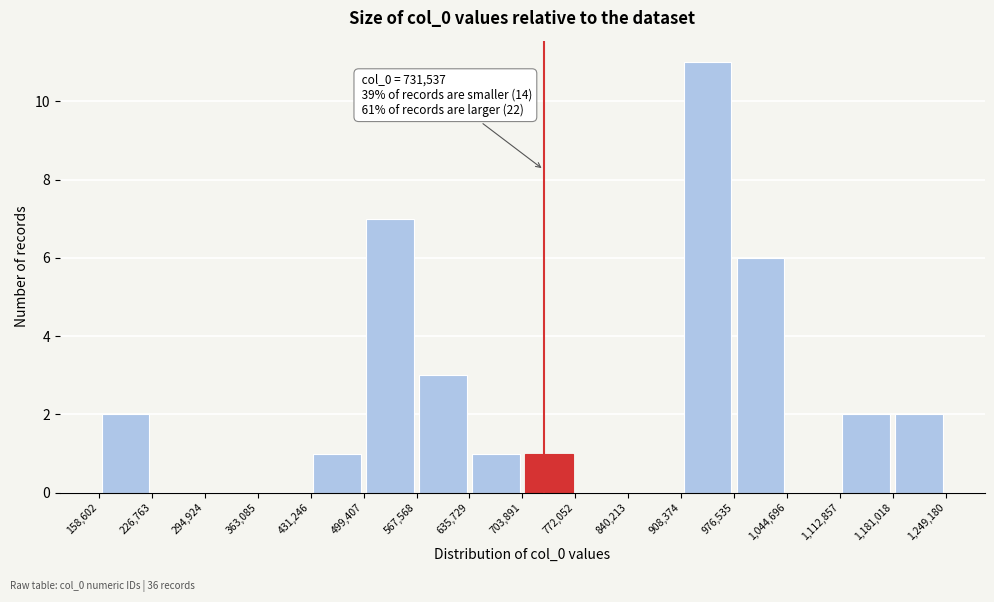

Over which range of the x-axis is the bar tallest?

908,374 to 976,535